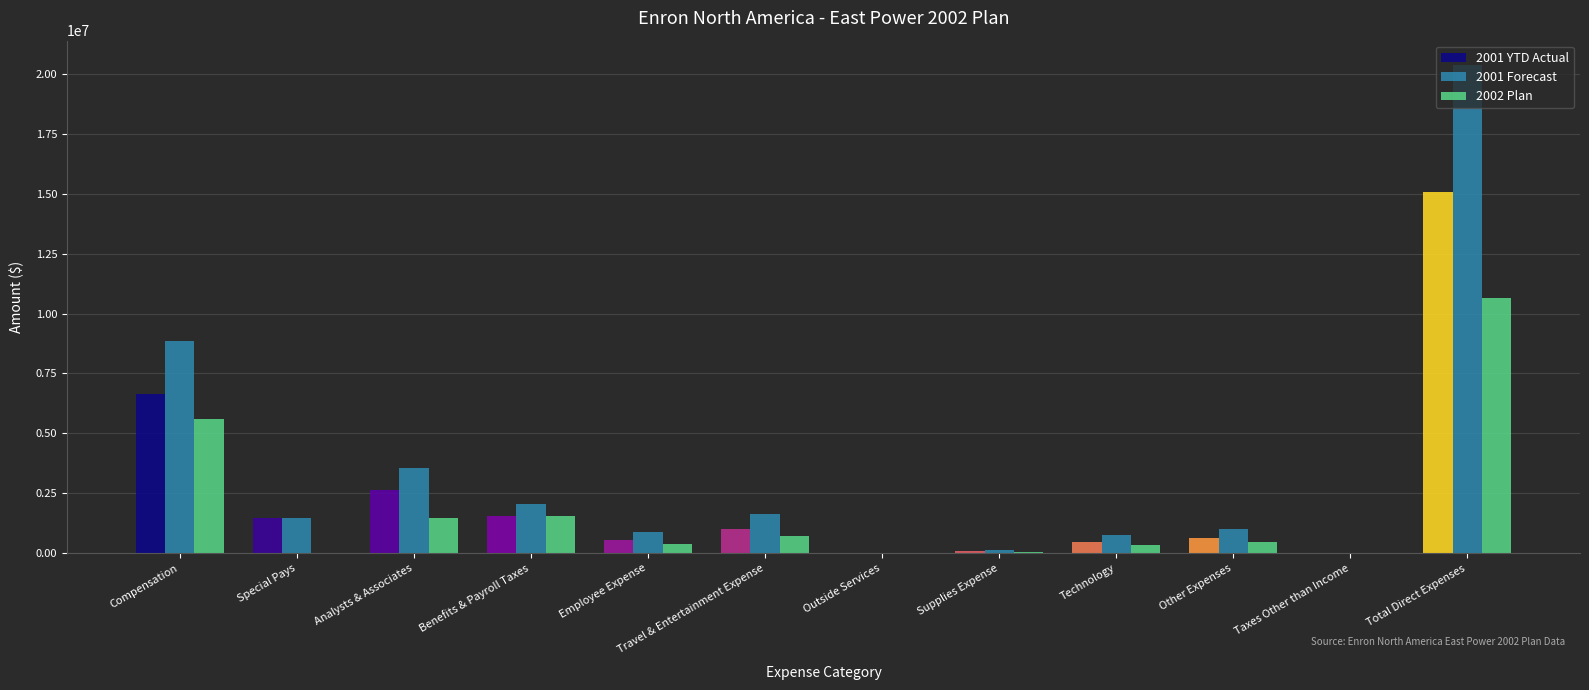

True or false: 2002 Plan has a value of 10640875.6 at Total Direct Expenses.

True